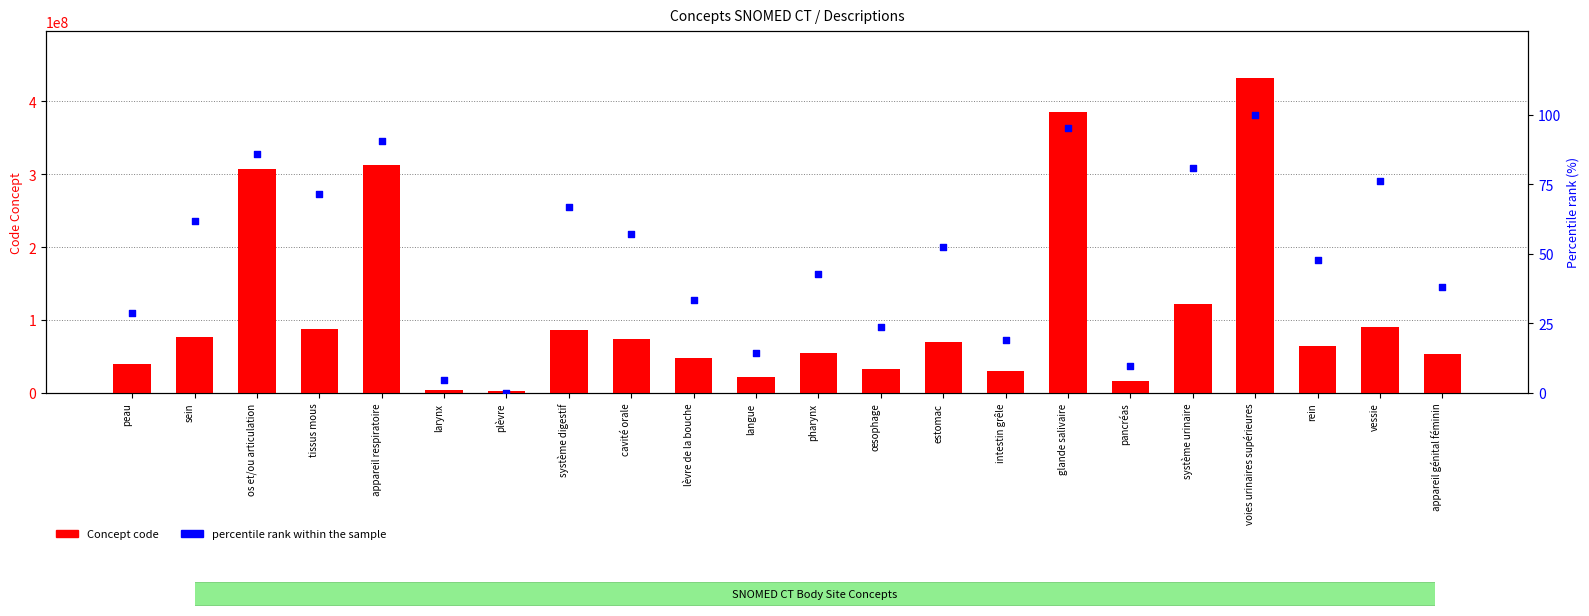

At which category is the sum across all series the highest?

voies urinaires supérieures